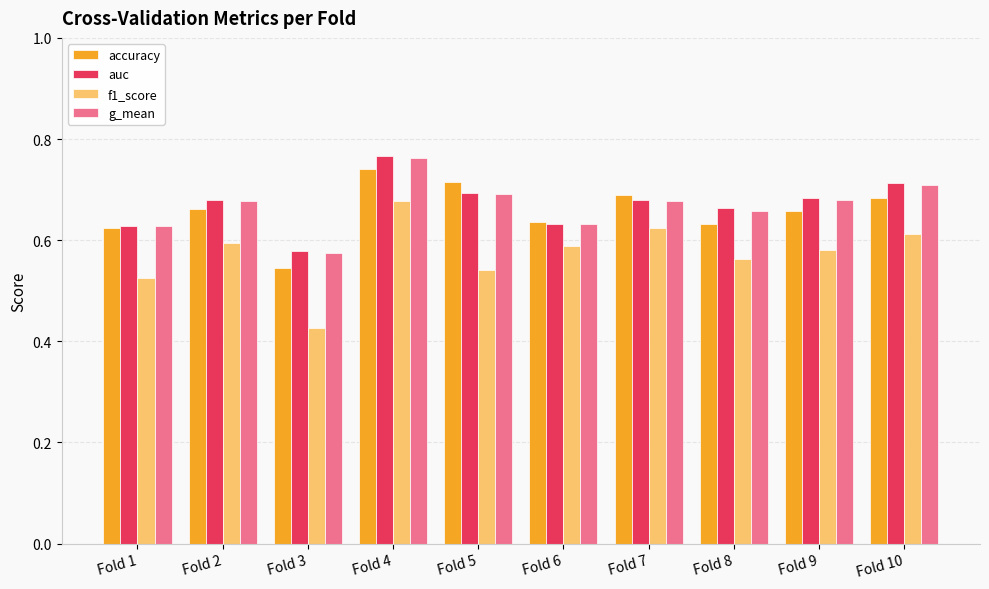

The value of auc at Fold 9 is 1.1. True or false?

False